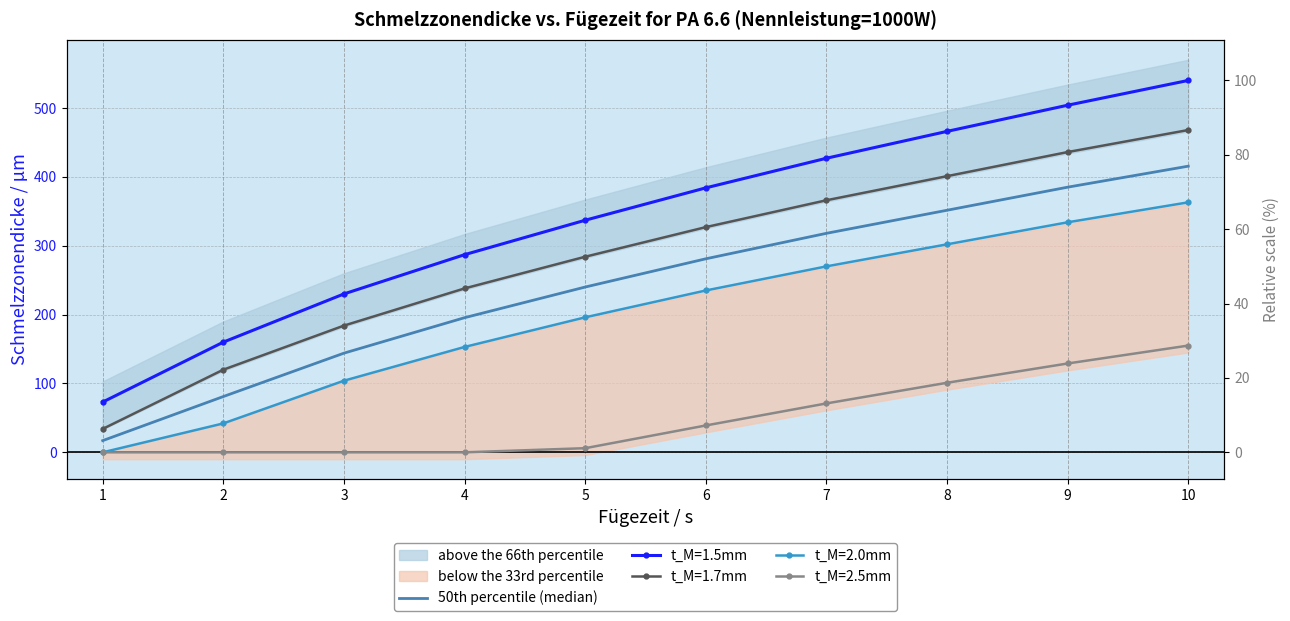

What is the value of the 6th point from the left?

281.0